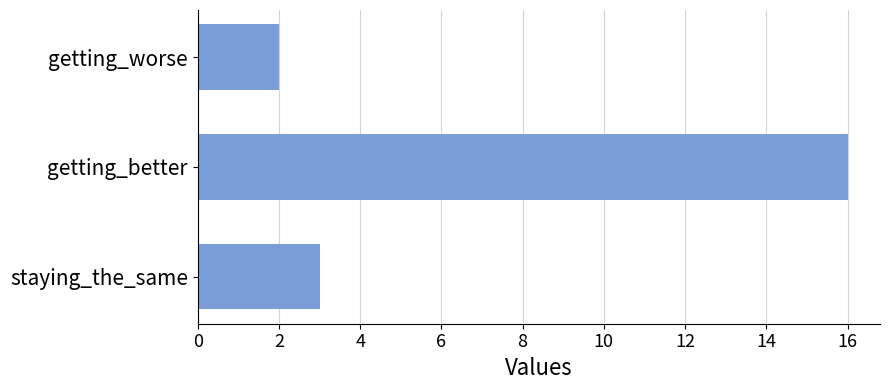

What is the approximate value at getting_better, to the nearest 5?

15